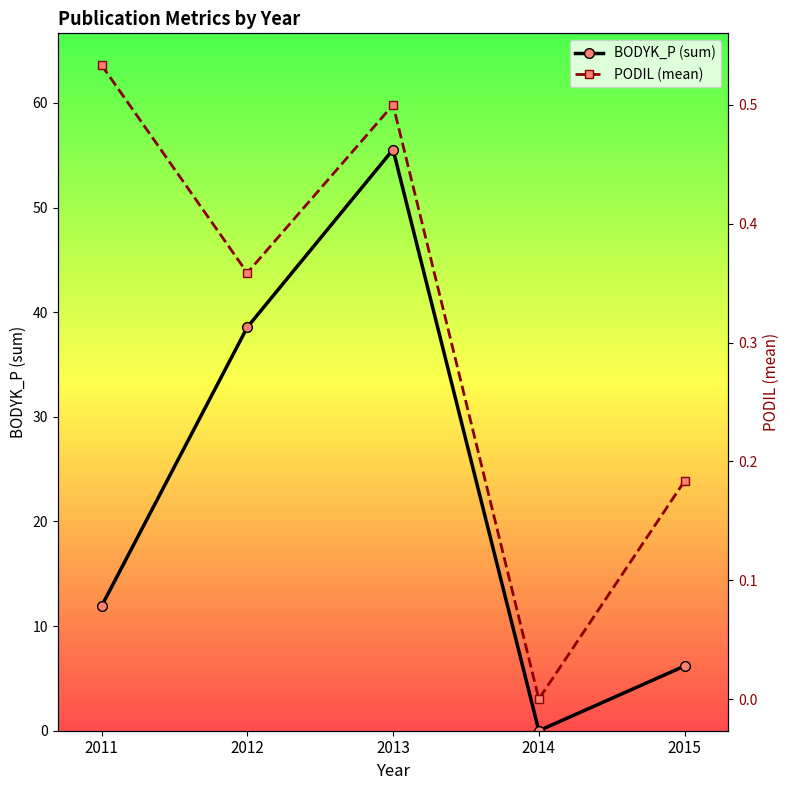

Which category has the highest value across all series?

2013